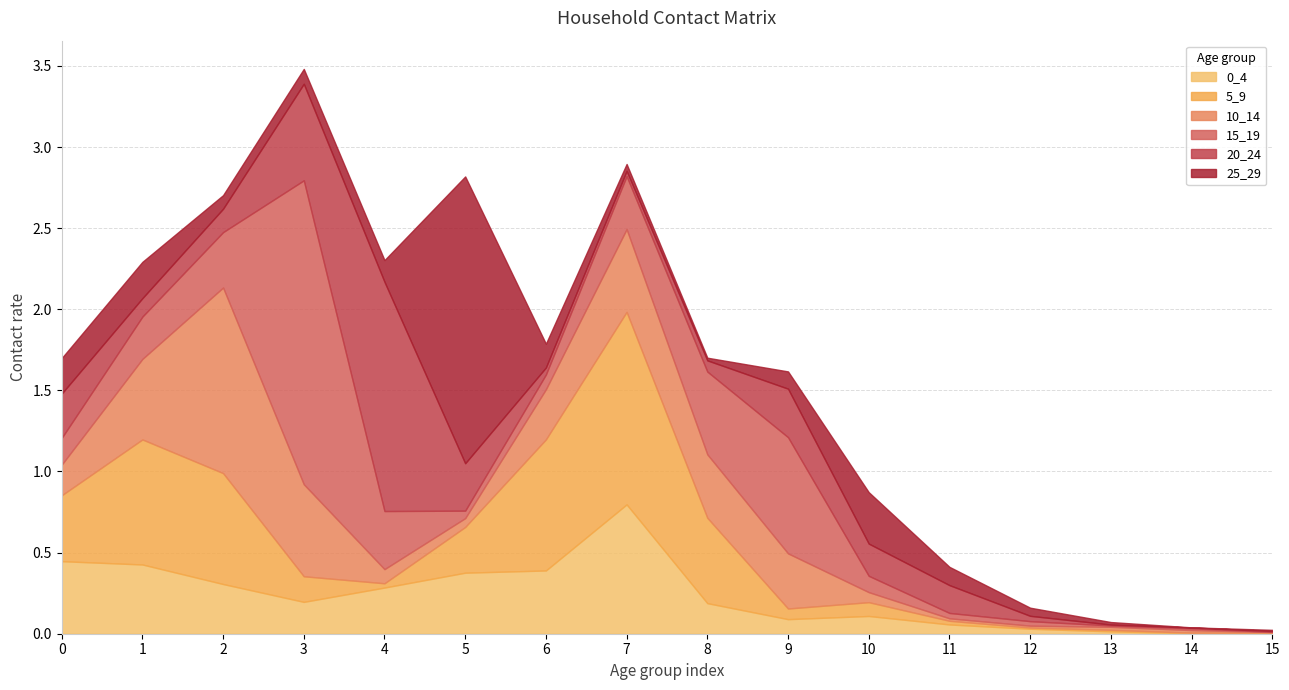

Where do 15_19 and 20_24 first cross each other?

0 and 1